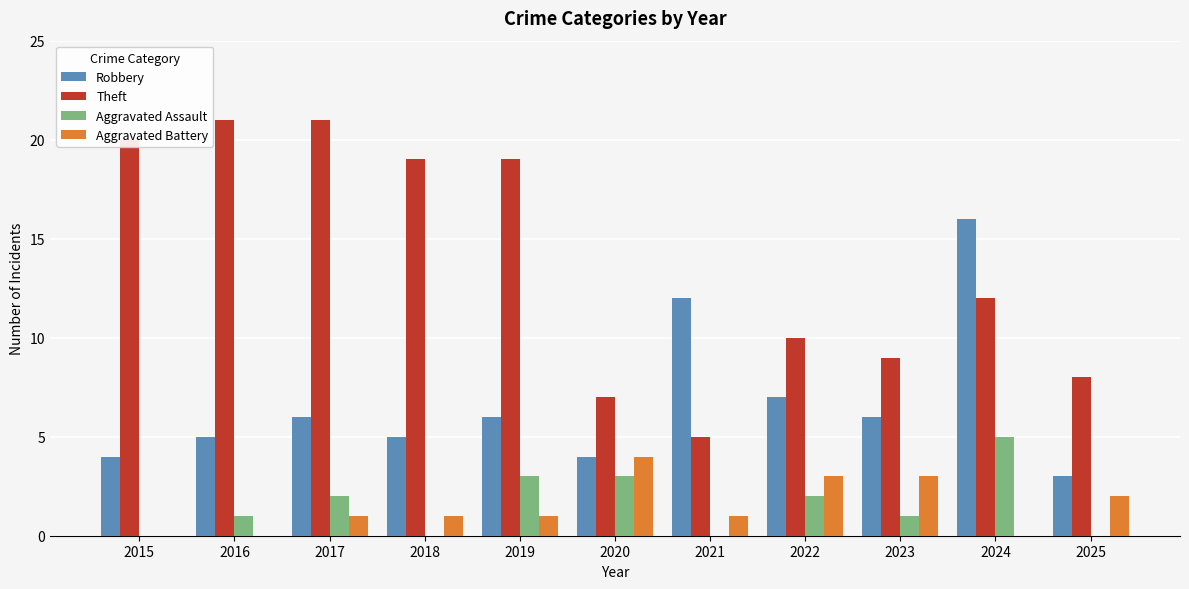

What is the maximum value for Robbery?

16